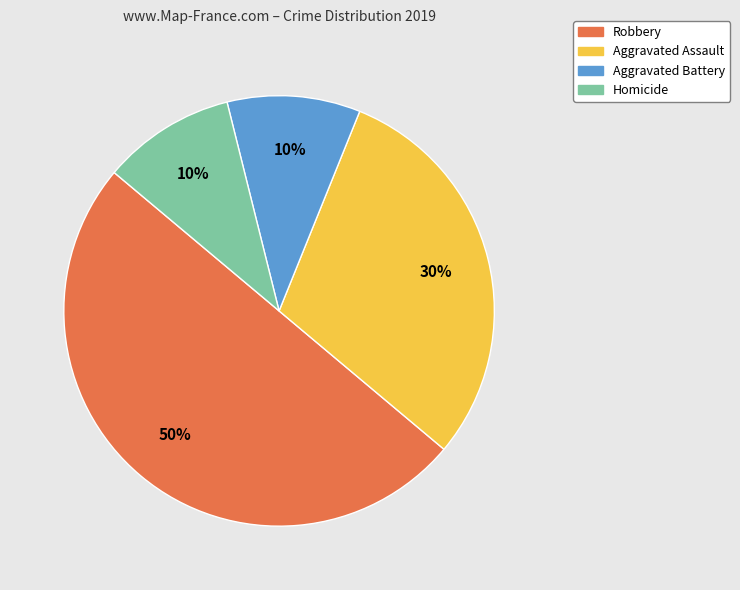

Does Aggravated Assault account for over 50% of the chart?

No